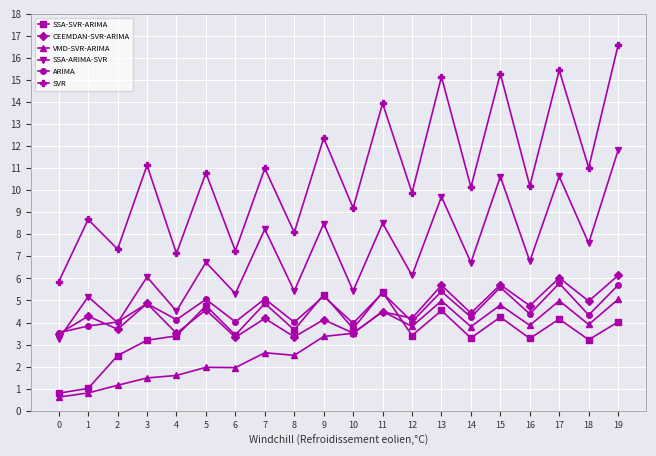

At how many categories does at least one series exceed 6?

19